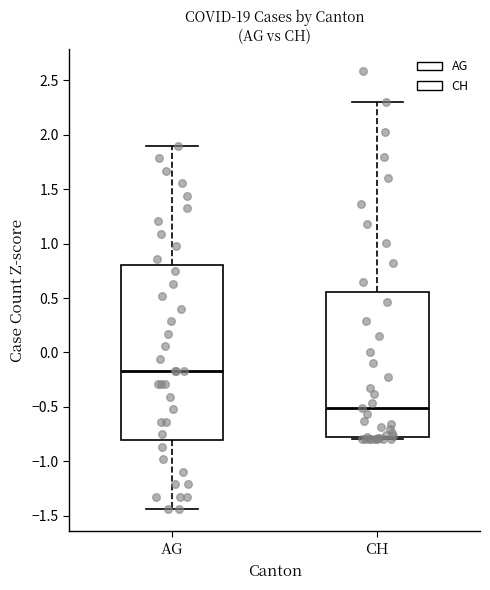

Reading left to right, read every box against the y-axis: the position of its median line, the range the box covers, and the ends of its whiskers. The values are not printed on the chart, so give them approximately, as read against the axis.

AG: median -0.15, box -0.80 to 0.80, whiskers -1.45 to 1.90
CH: median -0.50, box -0.80 to 0.55, whiskers -0.80 (just below the box's lower edge) to 2.30